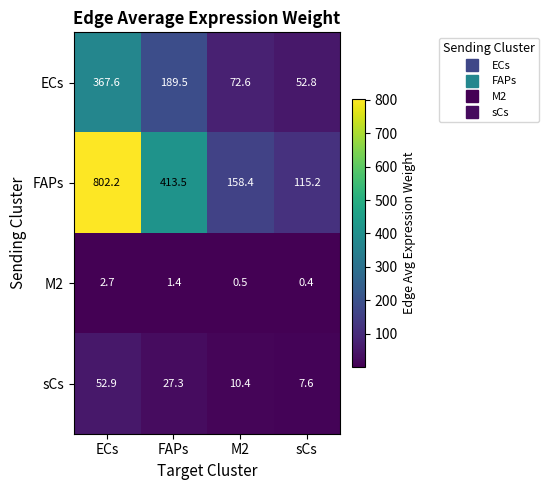

Between ECs and sCs, which series saw the biggest shift?

FAPs